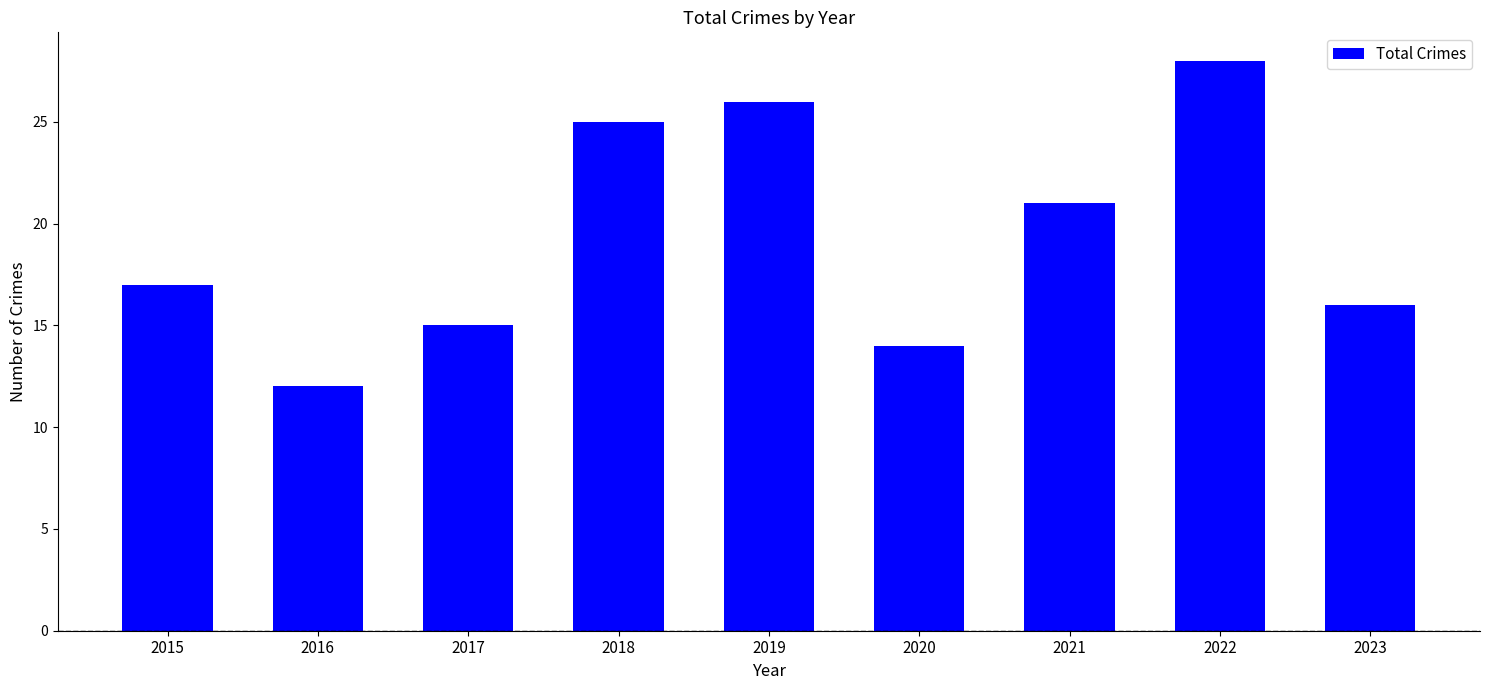

What is the minimum value shown in the chart?

12